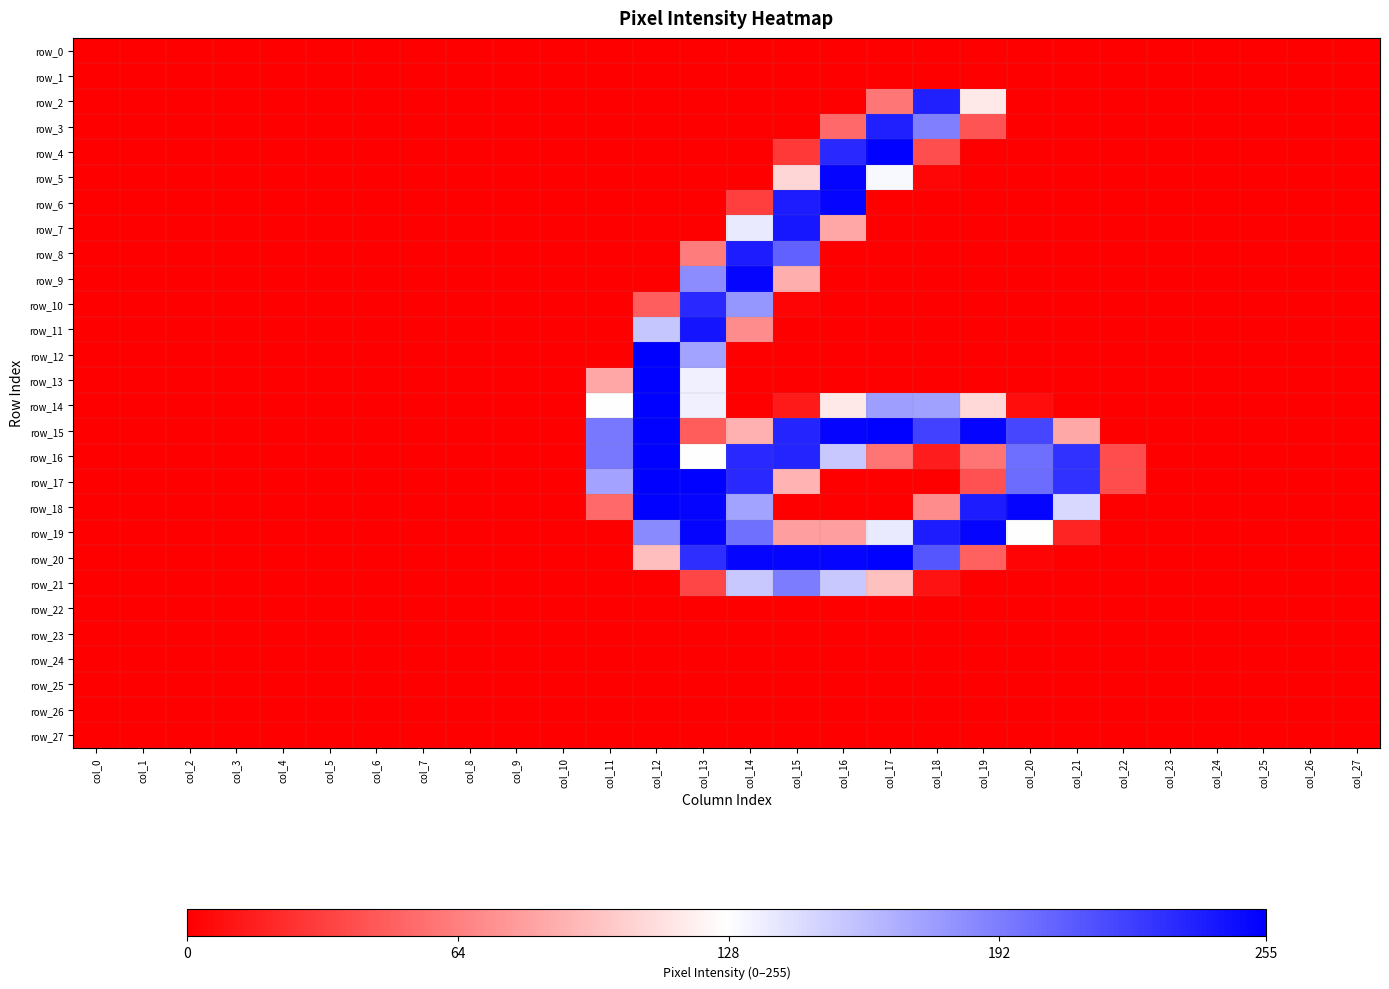

Reading left to right, transcribe all the data shown in this chart.

row_0: col_0=0	col_1=0	col_2=0	col_3=0	col_4=0	col_5=0	col_6=0	col_7=0	col_8=0	col_9=0	col_10=0	col_11=0	col_12=0	col_13=0	col_14=0	col_15=0	col_16=0	col_17=0	col_18=0	col_19=0	col_20=0	col_21=0	col_22=0	col_23=0	col_24=0	col_25=0	col_26=0	col_27=0
row_1: col_0=0	col_1=0	col_2=0	col_3=0	col_4=0	col_5=0	col_6=0	col_7=0	col_8=0	col_9=0	col_10=0	col_11=0	col_12=0	col_13=0	col_14=0	col_15=0	col_16=0	col_17=0	col_18=0	col_19=0	col_20=0	col_21=0	col_22=0	col_23=0	col_24=0	col_25=0	col_26=0	col_27=0
row_2: col_0=0	col_1=0	col_2=0	col_3=0	col_4=0	col_5=0	col_6=0	col_7=0	col_8=0	col_9=0	col_10=0	col_11=0	col_12=0	col_13=0	col_14=0	col_15=0	col_16=0	col_17=59	col_18=239	col_19=116	col_20=0	col_21=0	col_22=0	col_23=0	col_24=0	col_25=0	col_26=0	col_27=0
row_3: col_0=0	col_1=0	col_2=0	col_3=0	col_4=0	col_5=0	col_6=0	col_7=0	col_8=0	col_9=0	col_10=0	col_11=0	col_12=0	col_13=0	col_14=0	col_15=0	col_16=53	col_17=239	col_18=191	col_19=42	col_20=0	col_21=0	col_22=0	col_23=0	col_24=0	col_25=0	col_26=0	col_27=0
row_4: col_0=0	col_1=0	col_2=0	col_3=0	col_4=0	col_5=0	col_6=0	col_7=0	col_8=0	col_9=0	col_10=0	col_11=0	col_12=0	col_13=0	col_14=0	col_15=28	col_16=235	col_17=254	col_18=39	col_19=0	col_20=0	col_21=0	col_22=0	col_23=0	col_24=0	col_25=0	col_26=0	col_27=0
row_5: col_0=0	col_1=0	col_2=0	col_3=0	col_4=0	col_5=0	col_6=0	col_7=0	col_8=0	col_9=0	col_10=0	col_11=0	col_12=0	col_13=0	col_14=0	col_15=107	col_16=253	col_17=131	col_18=3	col_19=0	col_20=0	col_21=0	col_22=0	col_23=0	col_24=0	col_25=0	col_26=0	col_27=0
row_6: col_0=0	col_1=0	col_2=0	col_3=0	col_4=0	col_5=0	col_6=0	col_7=0	col_8=0	col_9=0	col_10=0	col_11=0	col_12=0	col_13=0	col_14=31	col_15=241	col_16=253	col_17=0	col_18=0	col_19=0	col_20=0	col_21=0	col_22=0	col_23=0	col_24=0	col_25=0	col_26=0	col_27=0
row_7: col_0=0	col_1=0	col_2=0	col_3=0	col_4=0	col_5=0	col_6=0	col_7=0	col_8=0	col_9=0	col_10=0	col_11=0	col_12=0	col_13=0	col_14=138	col_15=244	col_16=83	col_17=0	col_18=0	col_19=0	col_20=0	col_21=0	col_22=0	col_23=0	col_24=0	col_25=0	col_26=0	col_27=0
row_8: col_0=0	col_1=0	col_2=0	col_3=0	col_4=0	col_5=0	col_6=0	col_7=0	col_8=0	col_9=0	col_10=0	col_11=0	col_12=0	col_13=62	col_14=241	col_15=206	col_16=0	col_17=0	col_18=0	col_19=0	col_20=0	col_21=0	col_22=0	col_23=0	col_24=0	col_25=0	col_26=0	col_27=0
row_9: col_0=0	col_1=0	col_2=0	col_3=0	col_4=0	col_5=0	col_6=0	col_7=0	col_8=0	col_9=0	col_10=0	col_11=0	col_12=0	col_13=185	col_14=253	col_15=87	col_16=0	col_17=0	col_18=0	col_19=0	col_20=0	col_21=0	col_22=0	col_23=0	col_24=0	col_25=0	col_26=0	col_27=0
row_10: col_0=0	col_1=0	col_2=0	col_3=0	col_4=0	col_5=0	col_6=0	col_7=0	col_8=0	col_9=0	col_10=0	col_11=0	col_12=47	col_13=235	col_14=180	col_15=2	col_16=0	col_17=0	col_18=0	col_19=0	col_20=0	col_21=0	col_22=0	col_23=0	col_24=0	col_25=0	col_26=0	col_27=0
row_11: col_0=0	col_1=0	col_2=0	col_3=0	col_4=0	col_5=0	col_6=0	col_7=0	col_8=0	col_9=0	col_10=0	col_11=0	col_12=156	col_13=245	col_14=70	col_15=0	col_16=0	col_17=0	col_18=0	col_19=0	col_20=0	col_21=0	col_22=0	col_23=0	col_24=0	col_25=0	col_26=0	col_27=0
row_12: col_0=0	col_1=0	col_2=0	col_3=0	col_4=0	col_5=0	col_6=0	col_7=0	col_8=0	col_9=0	col_10=0	col_11=0	col_12=255	col_13=174	col_14=0	col_15=0	col_16=0	col_17=0	col_18=0	col_19=0	col_20=0	col_21=0	col_22=0	col_23=0	col_24=0	col_25=0	col_26=0	col_27=0
row_13: col_0=0	col_1=0	col_2=0	col_3=0	col_4=0	col_5=0	col_6=0	col_7=0	col_8=0	col_9=0	col_10=0	col_11=83	col_12=254	col_13=135	col_14=0	col_15=0	col_16=0	col_17=0	col_18=0	col_19=0	col_20=0	col_21=0	col_22=0	col_23=0	col_24=0	col_25=0	col_26=0	col_27=0
row_14: col_0=0	col_1=0	col_2=0	col_3=0	col_4=0	col_5=0	col_6=0	col_7=0	col_8=0	col_9=0	col_10=0	col_11=128	col_12=254	col_13=135	col_14=0	col_15=13	col_16=116	col_17=176	col_18=175	col_19=108	col_20=6	col_21=0	col_22=0	col_23=0	col_24=0	col_25=0	col_26=0	col_27=0
row_15: col_0=0	col_1=0	col_2=0	col_3=0	col_4=0	col_5=0	col_6=0	col_7=0	col_8=0	col_9=0	col_10=0	col_11=195	col_12=254	col_13=46	col_14=88	col_15=237	col_16=253	col_17=254	col_18=222	col_19=253	col_20=220	col_21=84	col_22=0	col_23=0	col_24=0	col_25=0	col_26=0	col_27=0
row_16: col_0=0	col_1=0	col_2=0	col_3=0	col_4=0	col_5=0	col_6=0	col_7=0	col_8=0	col_9=0	col_10=0	col_11=195	col_12=254	col_13=128	col_14=235	col_15=237	col_16=155	col_17=58	col_18=14	col_19=58	col_20=200	col_21=230	col_22=38	col_23=0	col_24=0	col_25=0	col_26=0	col_27=0
row_17: col_0=0	col_1=0	col_2=0	col_3=0	col_4=0	col_5=0	col_6=0	col_7=0	col_8=0	col_9=0	col_10=0	col_11=173	col_12=255	col_13=254	col_14=235	col_15=90	col_16=0	col_17=0	col_18=0	col_19=41	col_20=201	col_21=231	col_22=38	col_23=0	col_24=0	col_25=0	col_26=0	col_27=0
row_18: col_0=0	col_1=0	col_2=0	col_3=0	col_4=0	col_5=0	col_6=0	col_7=0	col_8=0	col_9=0	col_10=0	col_11=53	col_12=254	col_13=253	col_14=174	col_15=0	col_16=0	col_17=0	col_18=70	col_19=241	col_20=253	col_21=147	col_22=0	col_23=0	col_24=0	col_25=0	col_26=0	col_27=0
row_19: col_0=0	col_1=0	col_2=0	col_3=0	col_4=0	col_5=0	col_6=0	col_7=0	col_8=0	col_9=0	col_10=0	col_11=0	col_12=186	col_13=253	col_14=199	col_15=79	col_16=79	col_17=138	col_18=241	col_19=253	col_20=128	col_21=18	col_22=0	col_23=0	col_24=0	col_25=0	col_26=0	col_27=0
row_20: col_0=0	col_1=0	col_2=0	col_3=0	col_4=0	col_5=0	col_6=0	col_7=0	col_8=0	col_9=0	col_10=0	col_11=0	col_12=95	col_13=232	col_14=253	col_15=253	col_16=253	col_17=254	col_18=212	col_19=49	col_20=2	col_21=0	col_22=0	col_23=0	col_24=0	col_25=0	col_26=0	col_27=0
row_21: col_0=0	col_1=0	col_2=0	col_3=0	col_4=0	col_5=0	col_6=0	col_7=0	col_8=0	col_9=0	col_10=0	col_11=0	col_12=0	col_13=35	col_14=155	col_15=193	col_16=155	col_17=96	col_18=9	col_19=0	col_20=0	col_21=0	col_22=0	col_23=0	col_24=0	col_25=0	col_26=0	col_27=0
row_22: col_0=0	col_1=0	col_2=0	col_3=0	col_4=0	col_5=0	col_6=0	col_7=0	col_8=0	col_9=0	col_10=0	col_11=0	col_12=0	col_13=0	col_14=0	col_15=0	col_16=0	col_17=0	col_18=0	col_19=0	col_20=0	col_21=0	col_22=0	col_23=0	col_24=0	col_25=0	col_26=0	col_27=0
row_23: col_0=0	col_1=0	col_2=0	col_3=0	col_4=0	col_5=0	col_6=0	col_7=0	col_8=0	col_9=0	col_10=0	col_11=0	col_12=0	col_13=0	col_14=0	col_15=0	col_16=0	col_17=0	col_18=0	col_19=0	col_20=0	col_21=0	col_22=0	col_23=0	col_24=0	col_25=0	col_26=0	col_27=0
row_24: col_0=0	col_1=0	col_2=0	col_3=0	col_4=0	col_5=0	col_6=0	col_7=0	col_8=0	col_9=0	col_10=0	col_11=0	col_12=0	col_13=0	col_14=0	col_15=0	col_16=0	col_17=0	col_18=0	col_19=0	col_20=0	col_21=0	col_22=0	col_23=0	col_24=0	col_25=0	col_26=0	col_27=0
row_25: col_0=0	col_1=0	col_2=0	col_3=0	col_4=0	col_5=0	col_6=0	col_7=0	col_8=0	col_9=0	col_10=0	col_11=0	col_12=0	col_13=0	col_14=0	col_15=0	col_16=0	col_17=0	col_18=0	col_19=0	col_20=0	col_21=0	col_22=0	col_23=0	col_24=0	col_25=0	col_26=0	col_27=0
row_26: col_0=0	col_1=0	col_2=0	col_3=0	col_4=0	col_5=0	col_6=0	col_7=0	col_8=0	col_9=0	col_10=0	col_11=0	col_12=0	col_13=0	col_14=0	col_15=0	col_16=0	col_17=0	col_18=0	col_19=0	col_20=0	col_21=0	col_22=0	col_23=0	col_24=0	col_25=0	col_26=0	col_27=0
row_27: col_0=0	col_1=0	col_2=0	col_3=0	col_4=0	col_5=0	col_6=0	col_7=0	col_8=0	col_9=0	col_10=0	col_11=0	col_12=0	col_13=0	col_14=0	col_15=0	col_16=0	col_17=0	col_18=0	col_19=0	col_20=0	col_21=0	col_22=0	col_23=0	col_24=0	col_25=0	col_26=0	col_27=0